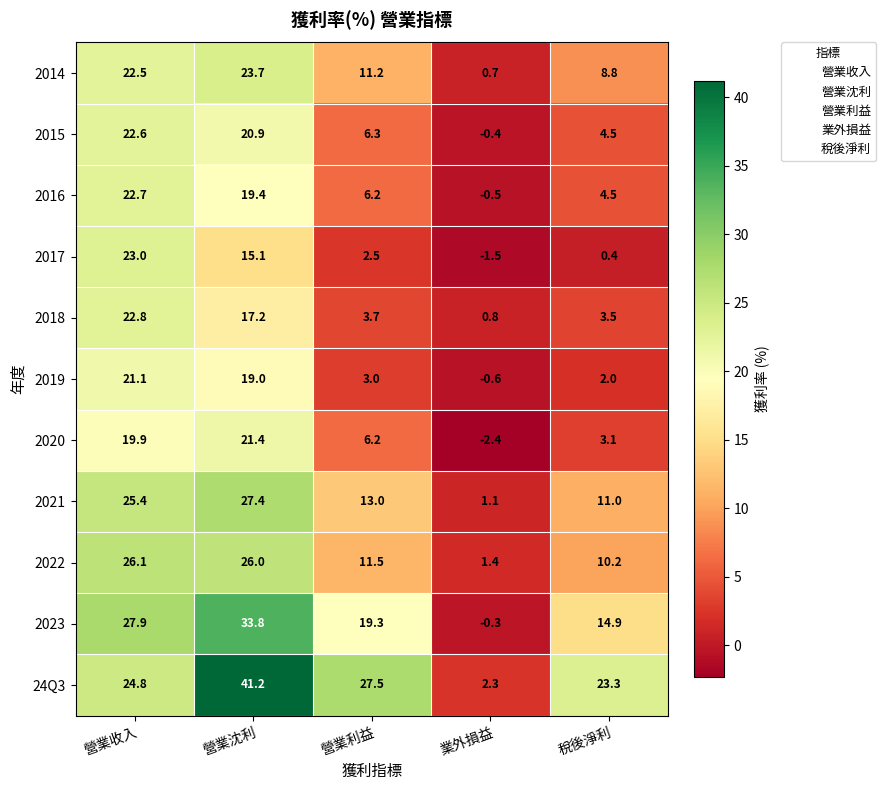

Between 業外損益 and 稅後淨利, which series saw the biggest shift?

24Q3